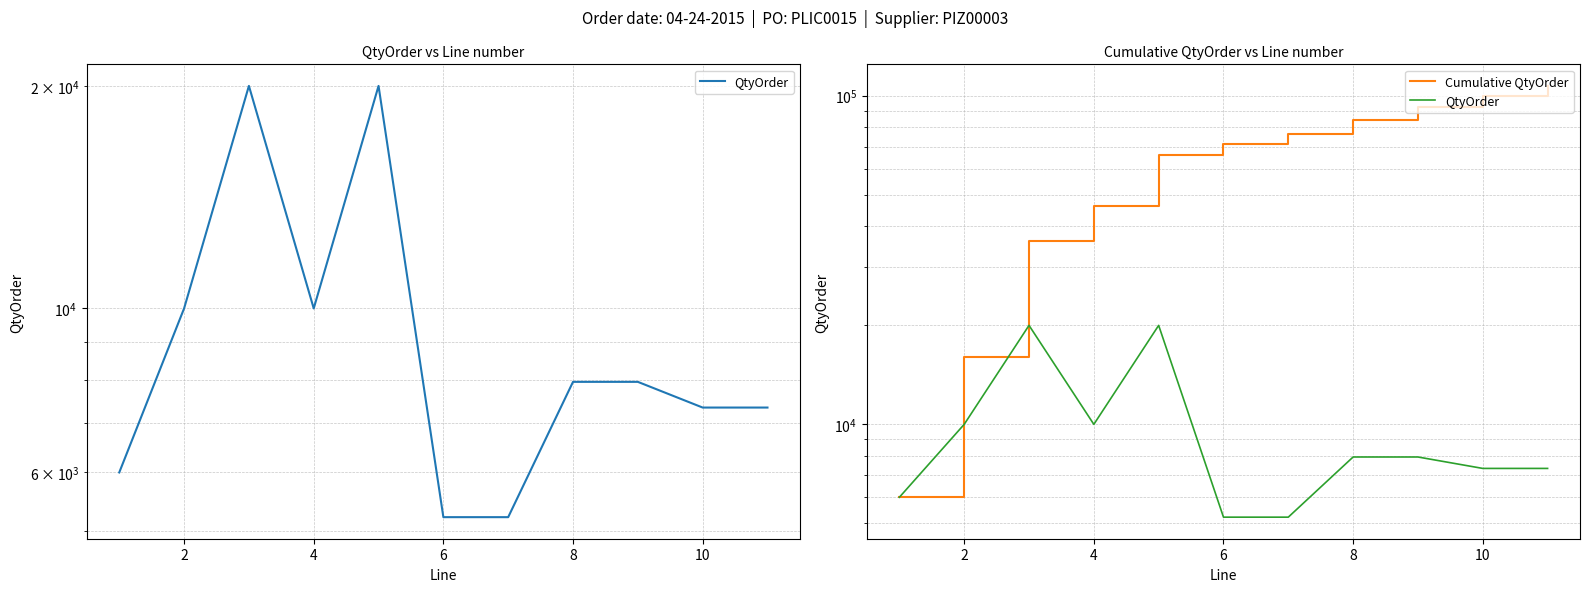

What are all the series names shown in the legend?

QtyOrder, Cumulative QtyOrder